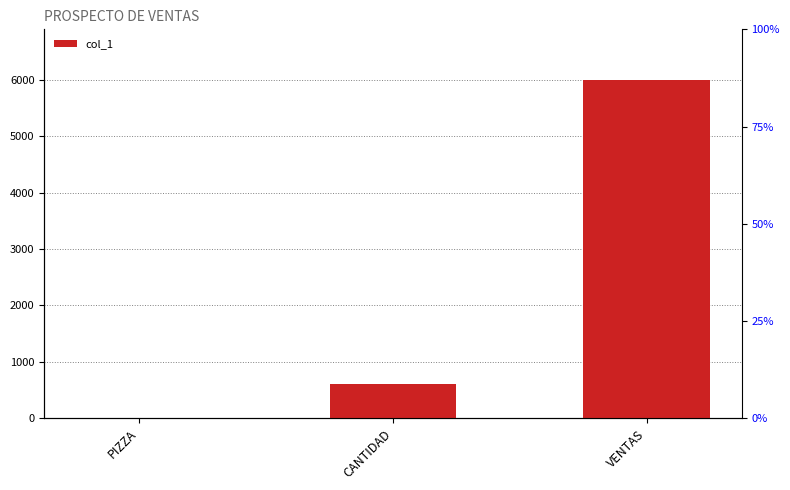

Is it true that the value at CANTIDAD is 600?

True